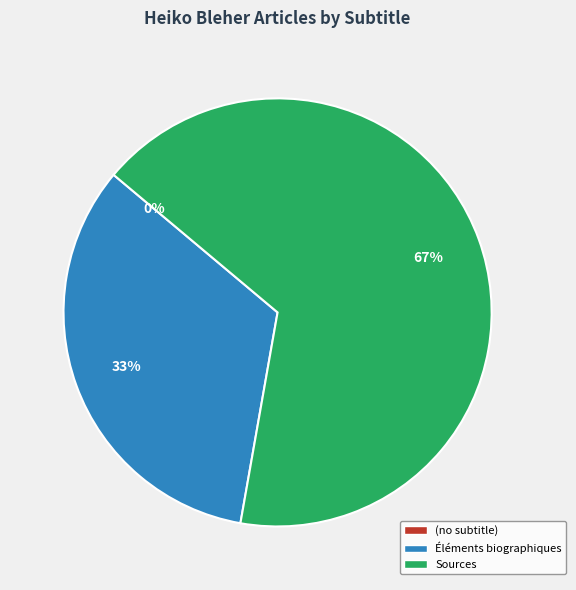

True or false: (no subtitle) accounts for 10% of the total.

False